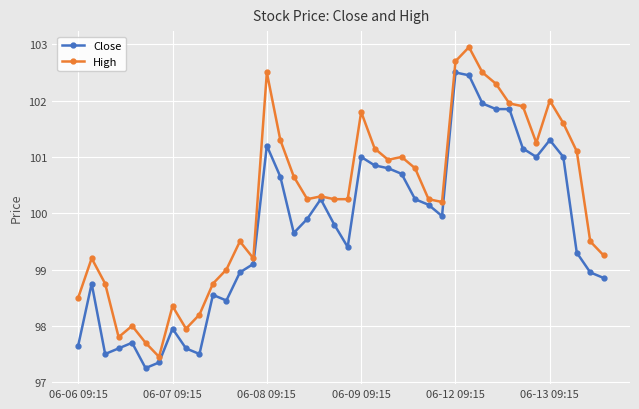

What is the maximum value for High?

102.9